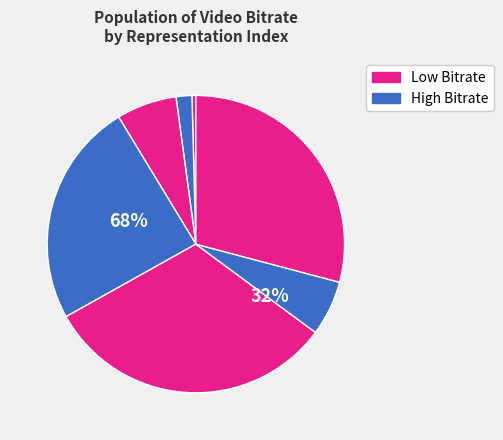

Is it true that 12 is 21% of the pie?

False